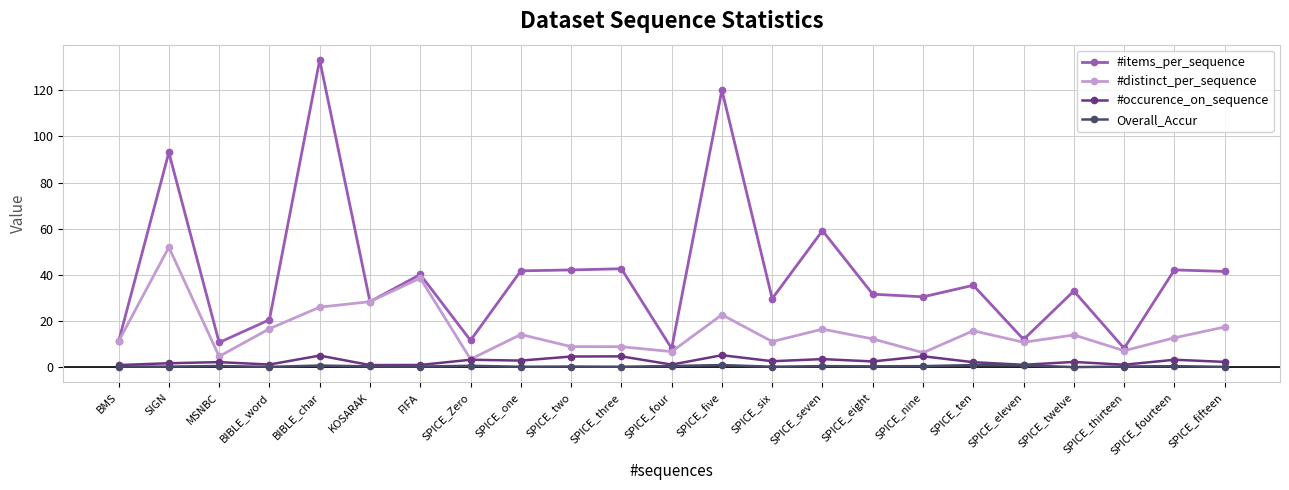

What is the highest value of the #occurence_on_sequence series?

5.3